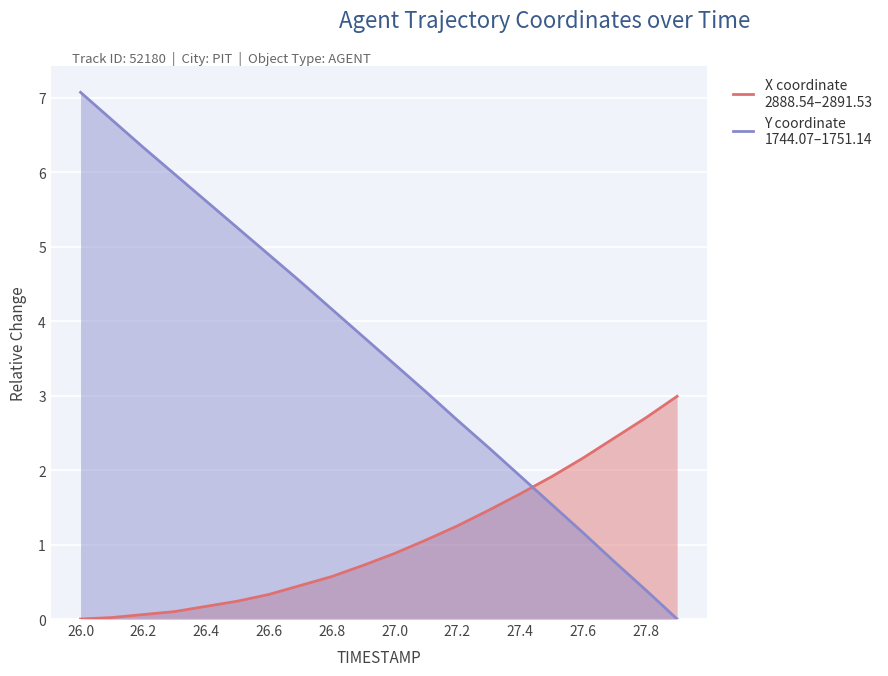

After their last crossing, which series has the higher values: X coordinate
2888.54–2891.53 or Y coordinate
1744.07–1751.14?

X coordinate
2888.54–2891.53